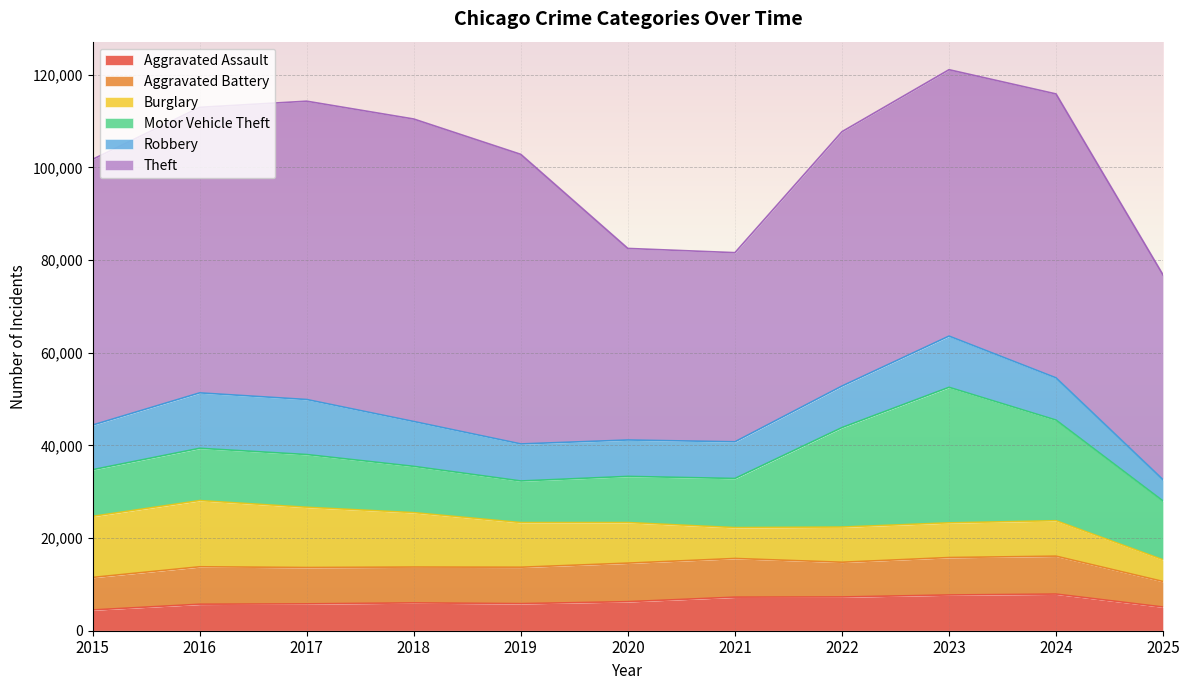

True or false: Aggravated Assault and Theft intersect in this chart.

False